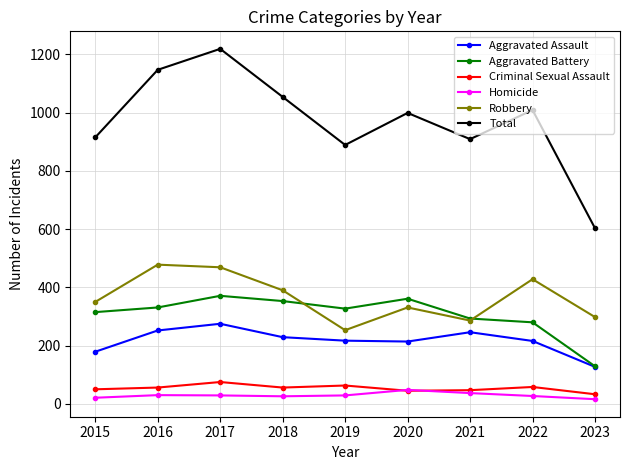

What is the spread (max minus min) of values at 2016?

1117